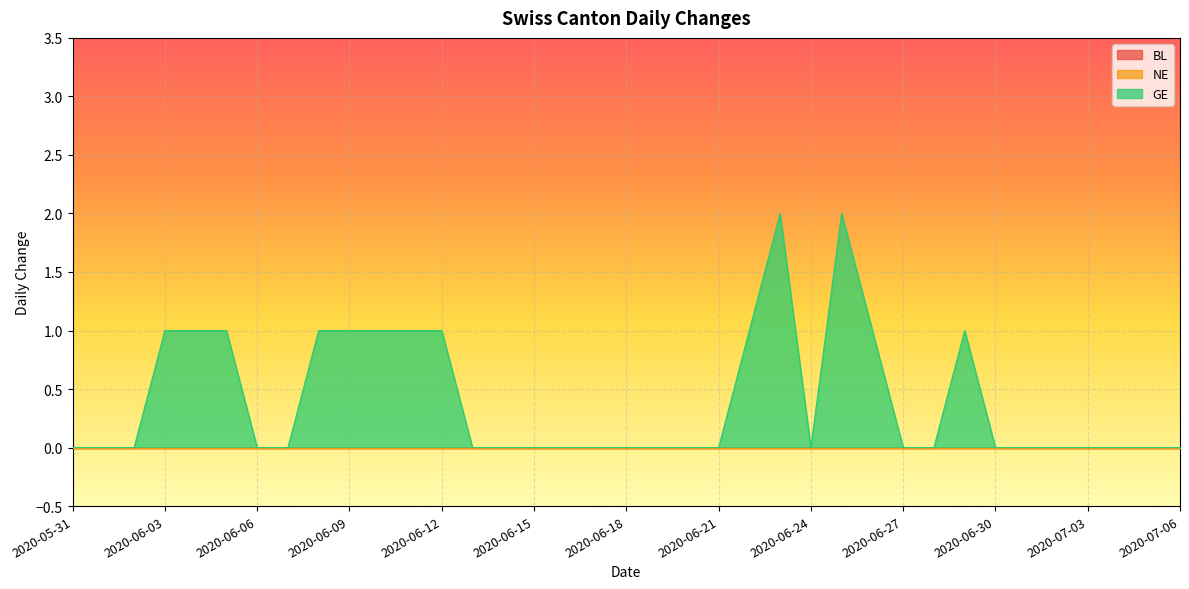

Does the chart display data point markers on the line(s)?

No